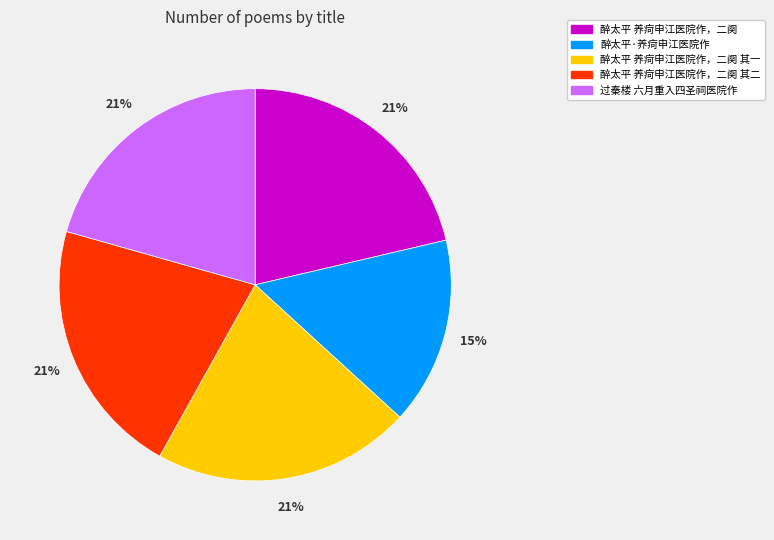

The 过秦楼 六月重入四圣祠医院作 slice represents 21% of the pie. True or false?

True